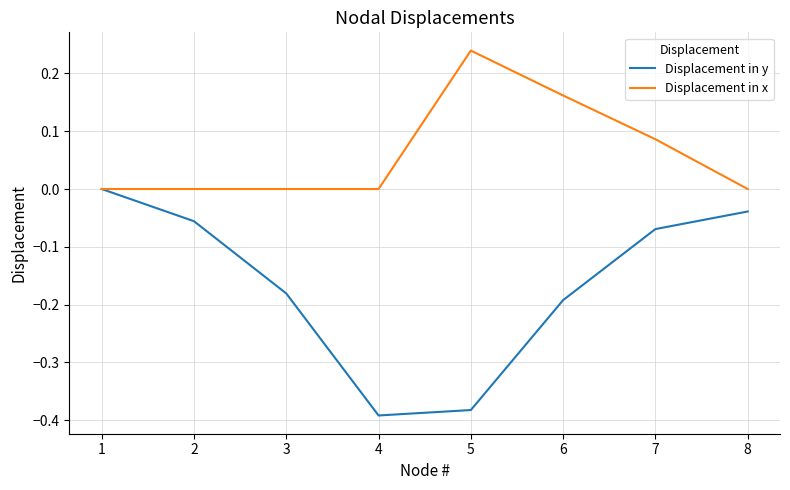

At which category does the chart reach its peak across all series?

5